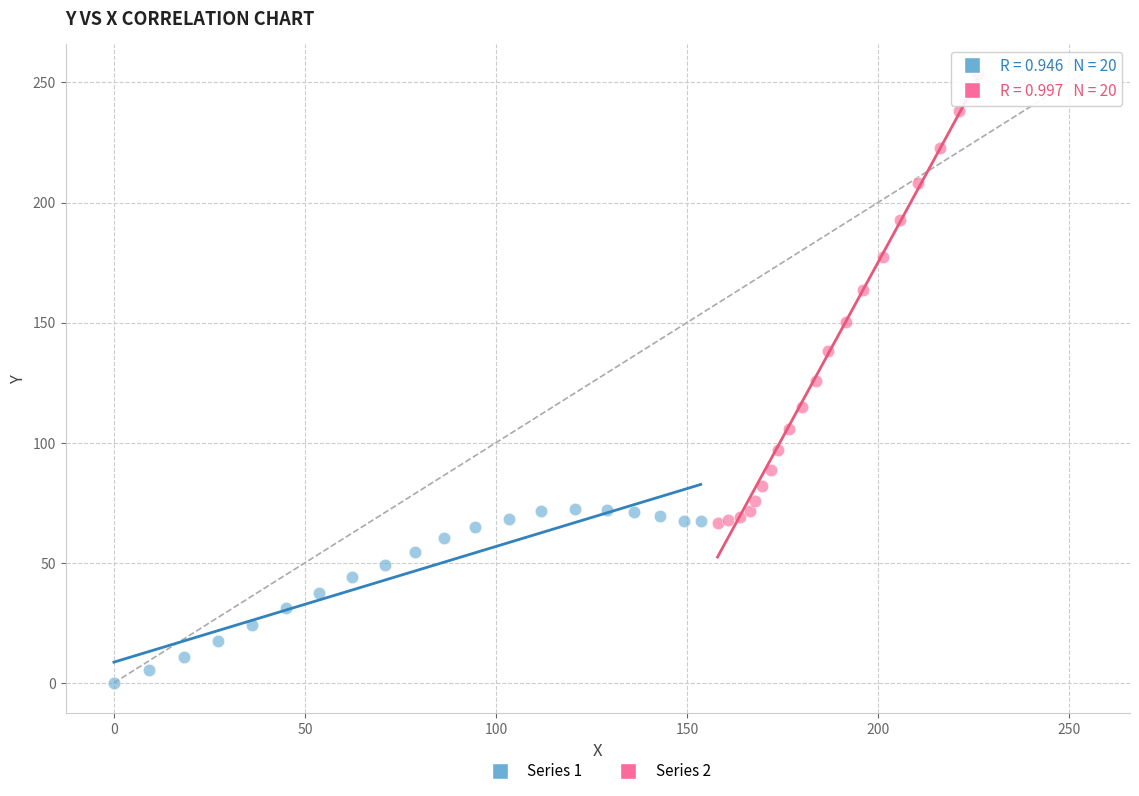

Which series has the largest Y range (max minus min)?

Series 2